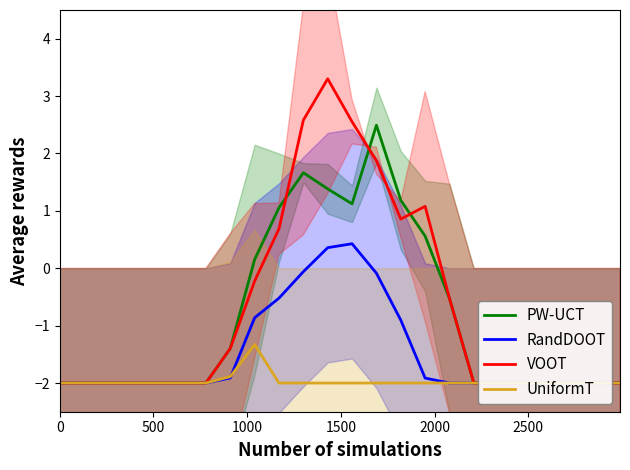

How many lines are shown in the chart?

4